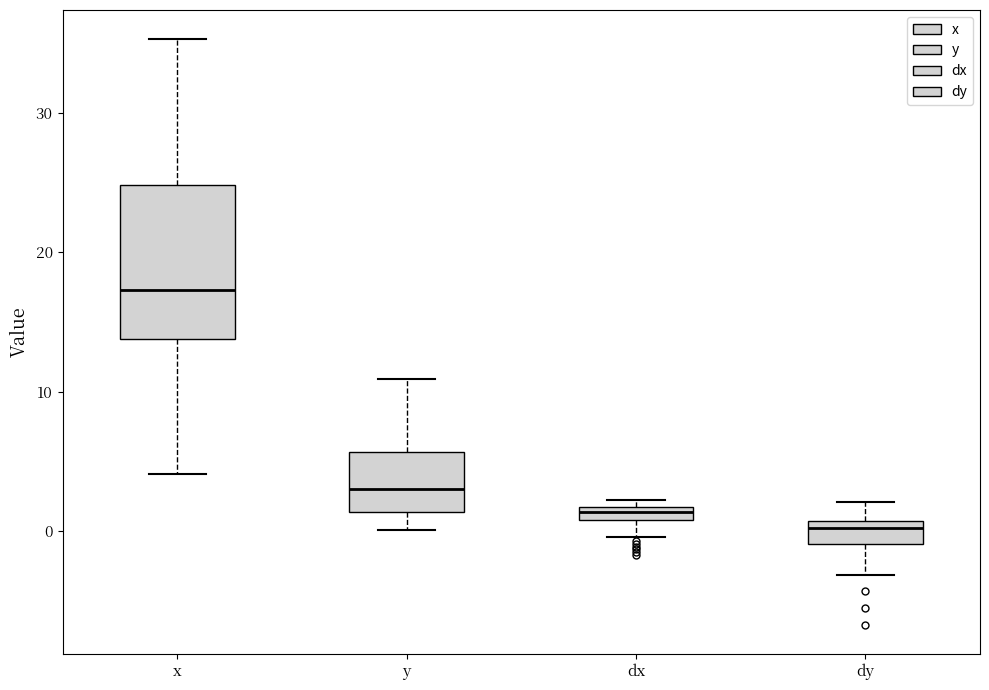

Where is the upper edge of the box for dx on the y-axis? The values are not printed on the chart, so give them approximately, as read against the axis.

2